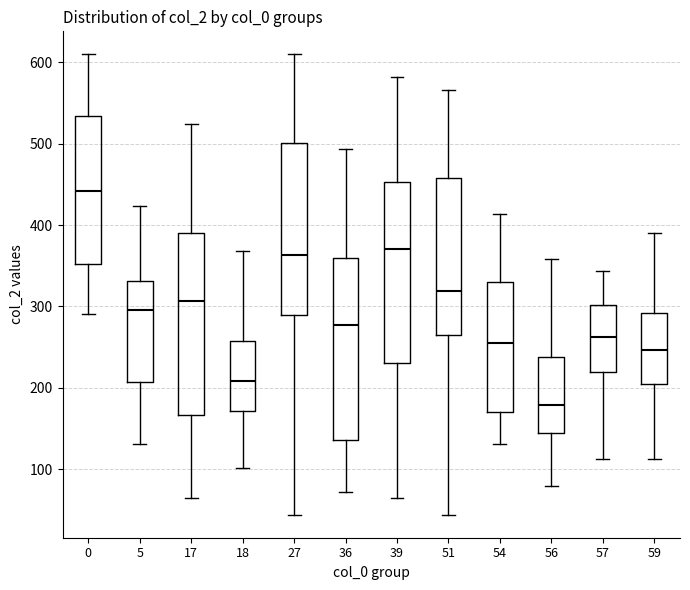

Where does the lower whisker of the box at x = 57 end on the y-axis? The values are not printed on the chart, so give them approximately, as read against the axis.

110